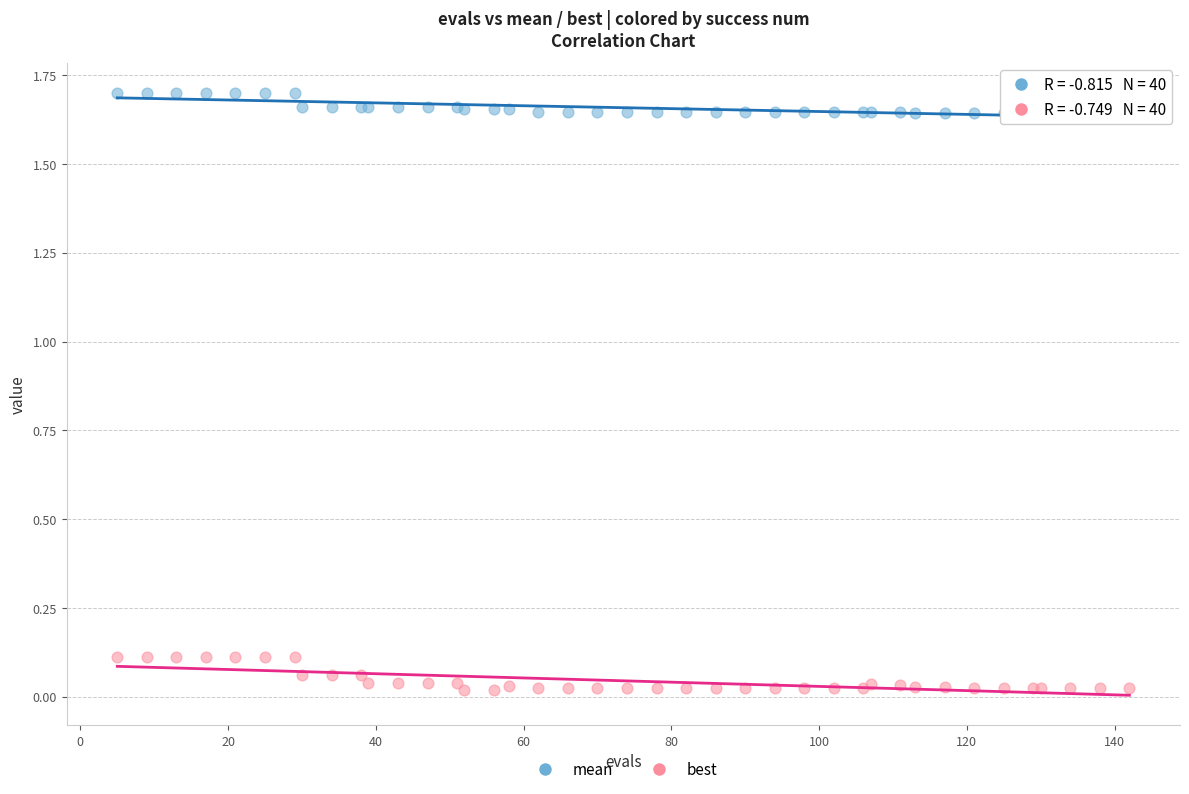

Which series has the widest spread of Y values?

best